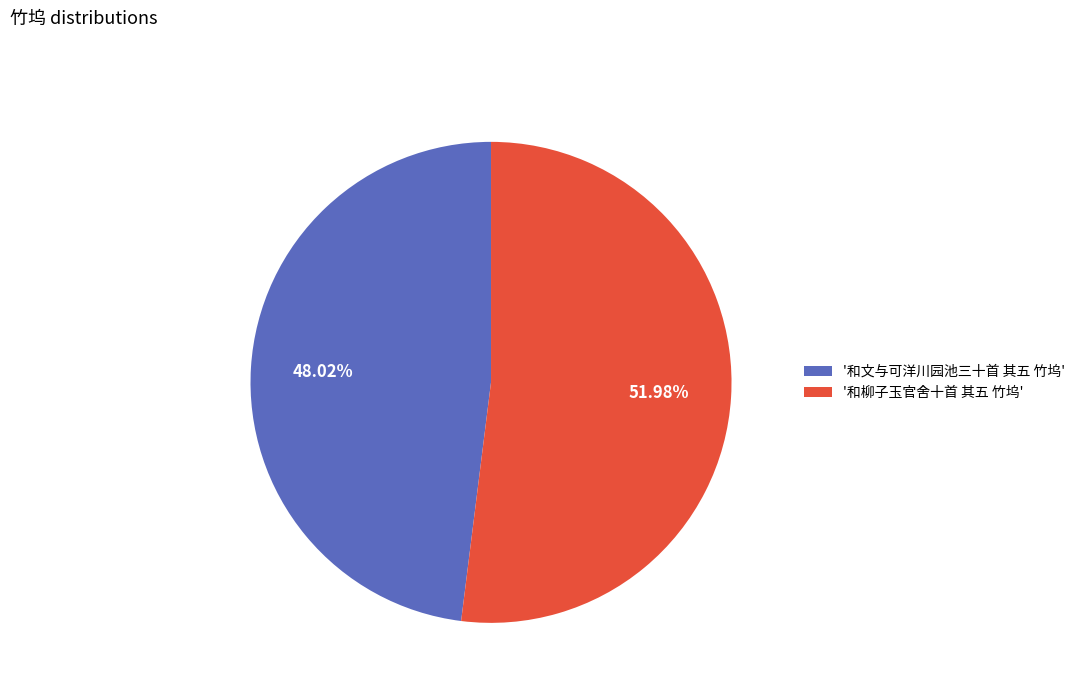

Rank the categories by value from lowest to highest.

'和文与可洋川园池三十首 其五 竹坞', '和柳子玉官舍十首 其五 竹坞'